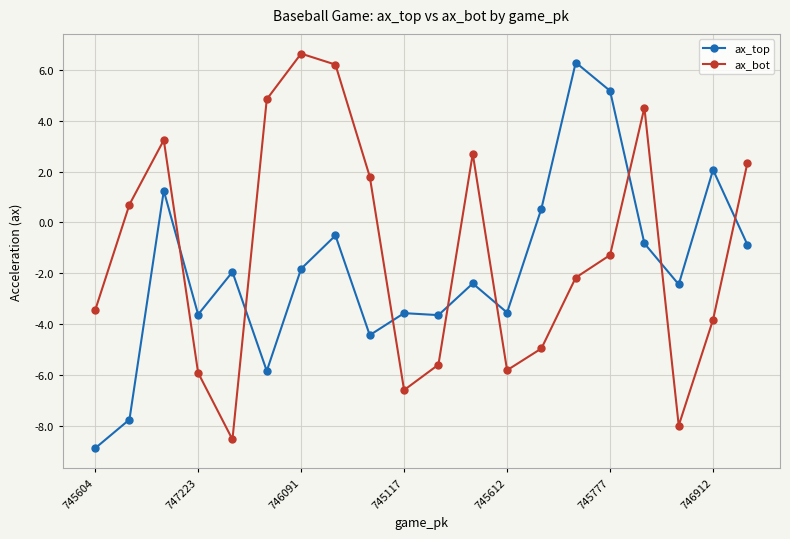

What is the greatest value displayed?

6.6